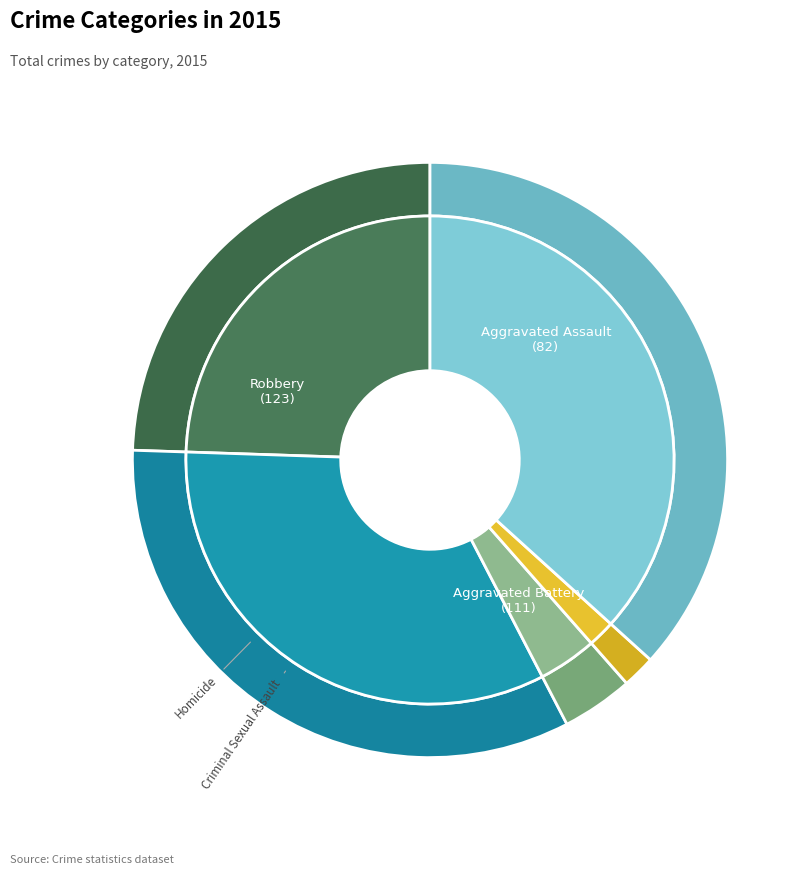

Combined, do Robbery and Criminal Sexual Assault account for over 50%?

No